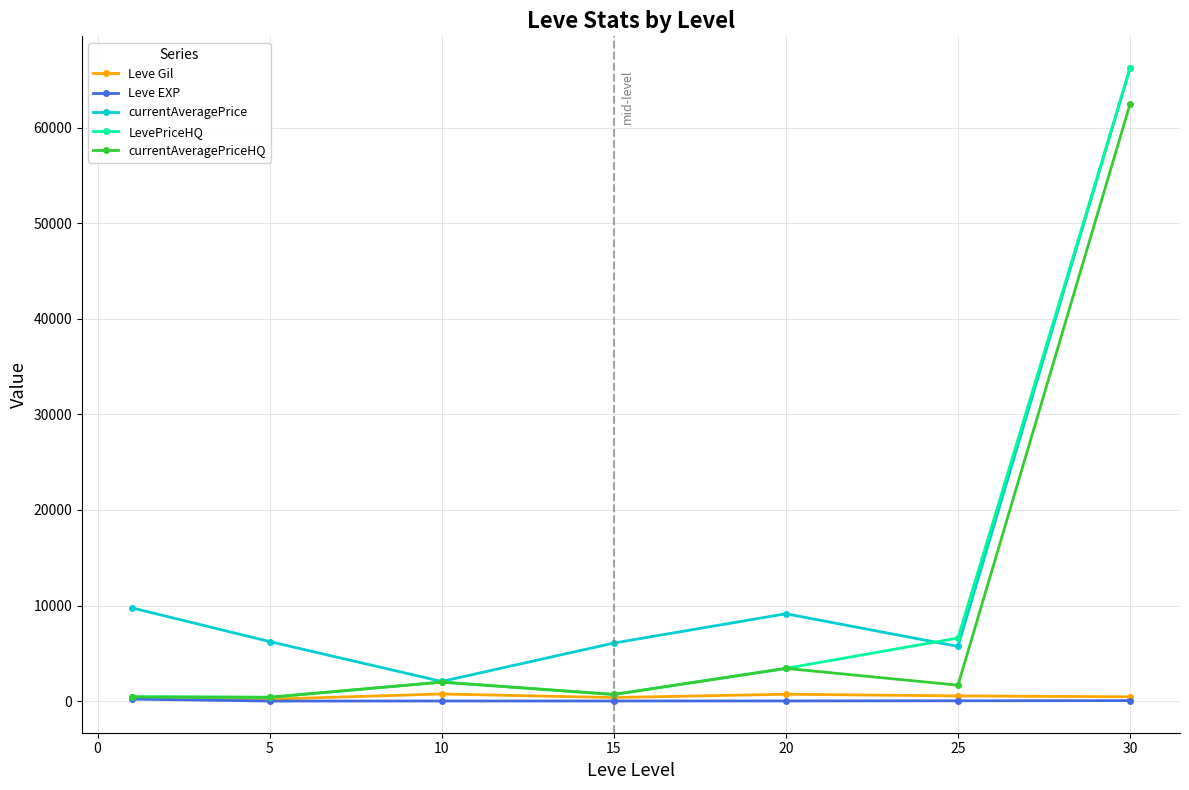

How many lines are shown in the chart?

5